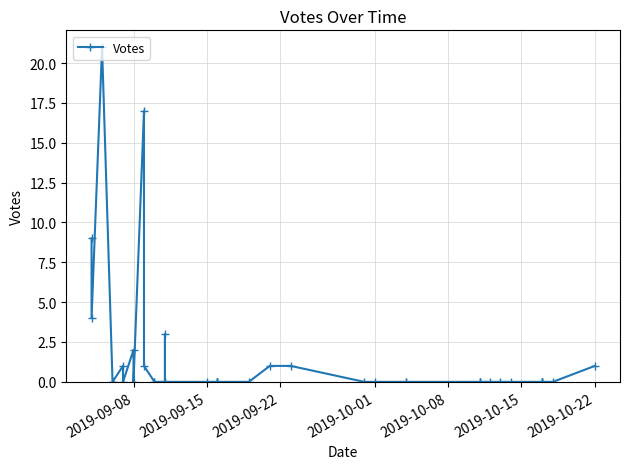

What is the difference between the maximum and second lowest values?

21